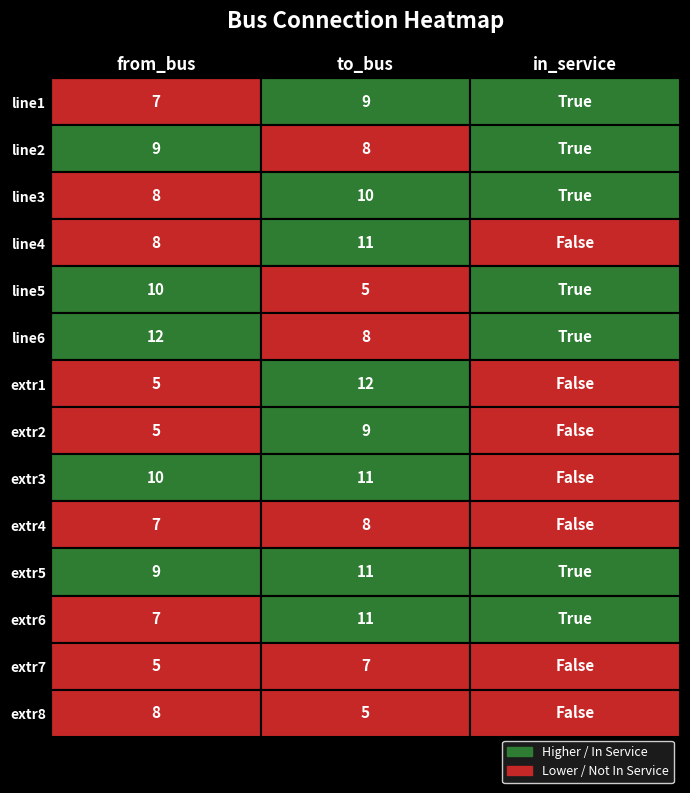

What is the lowest value of the line1 series?

1